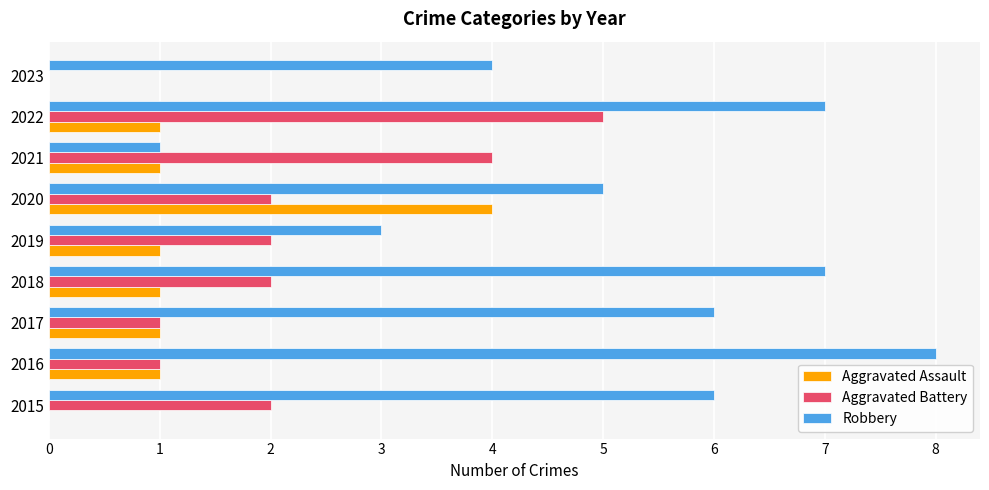

What is the maximum value shown in the chart?

8